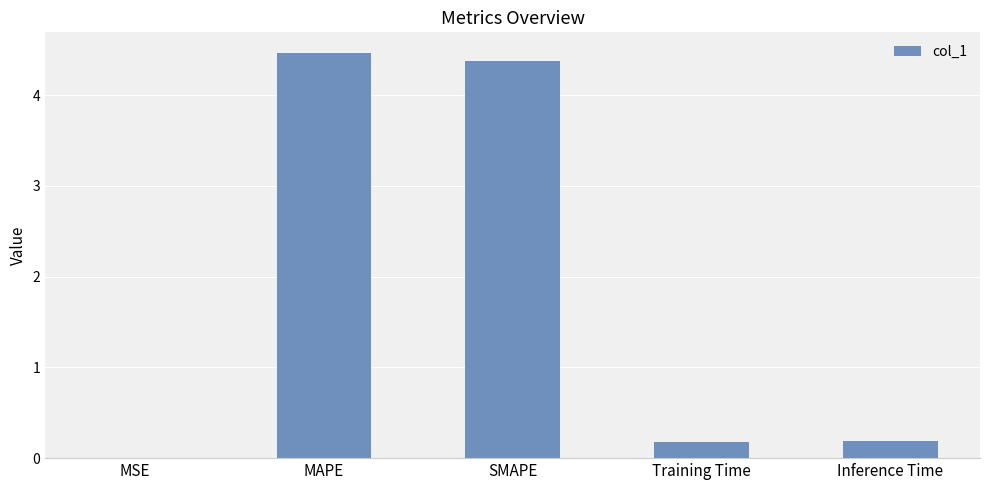

What is the average value?

1.8